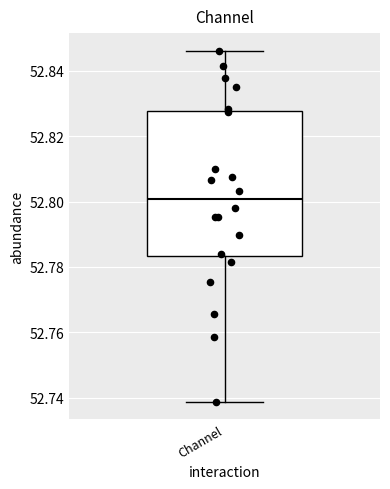

Read this box plot against the y-axis: the position of the median line, the range covered by the box, and the ends of both whiskers. The values are not printed on the chart, so give them approximately, as read against the axis.

median 52.800, box 52.784 to 52.828, whiskers 52.738 to 52.846